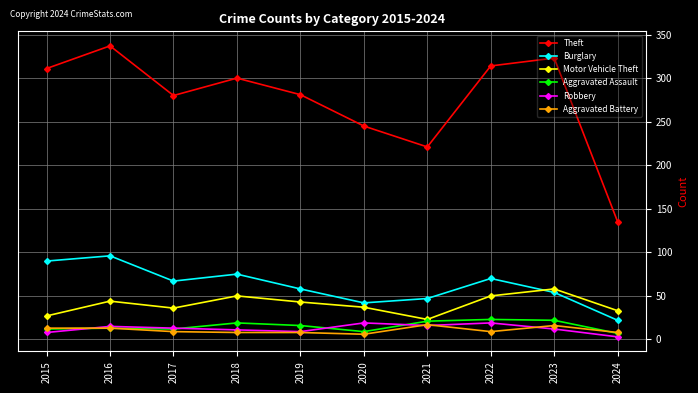

The Burglary series shows 75 at 2018. True or false?

True